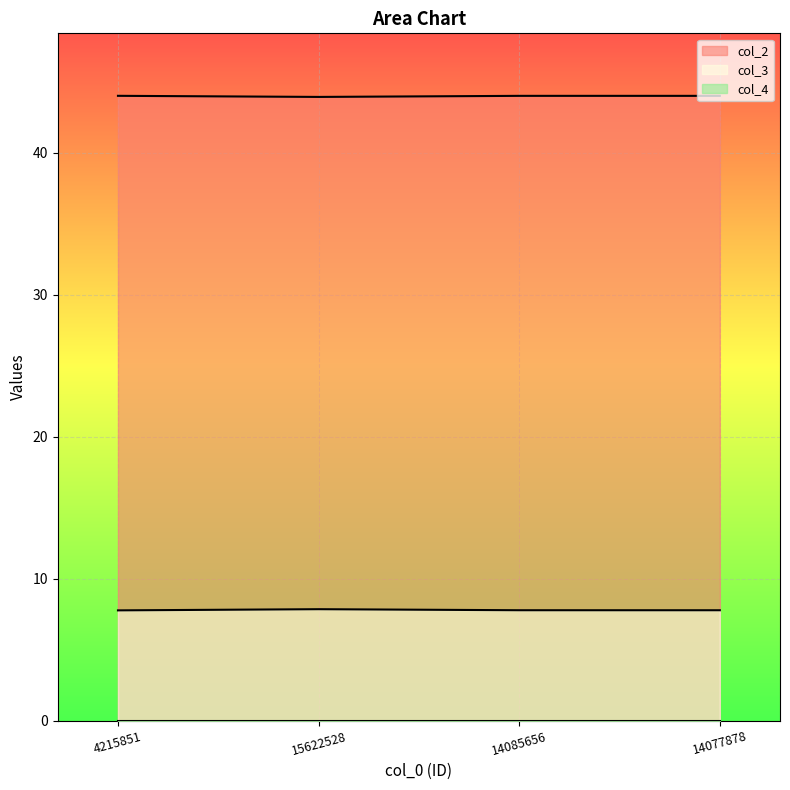

Rank the series by their average value, from lowest to highest.

col_3, col_2